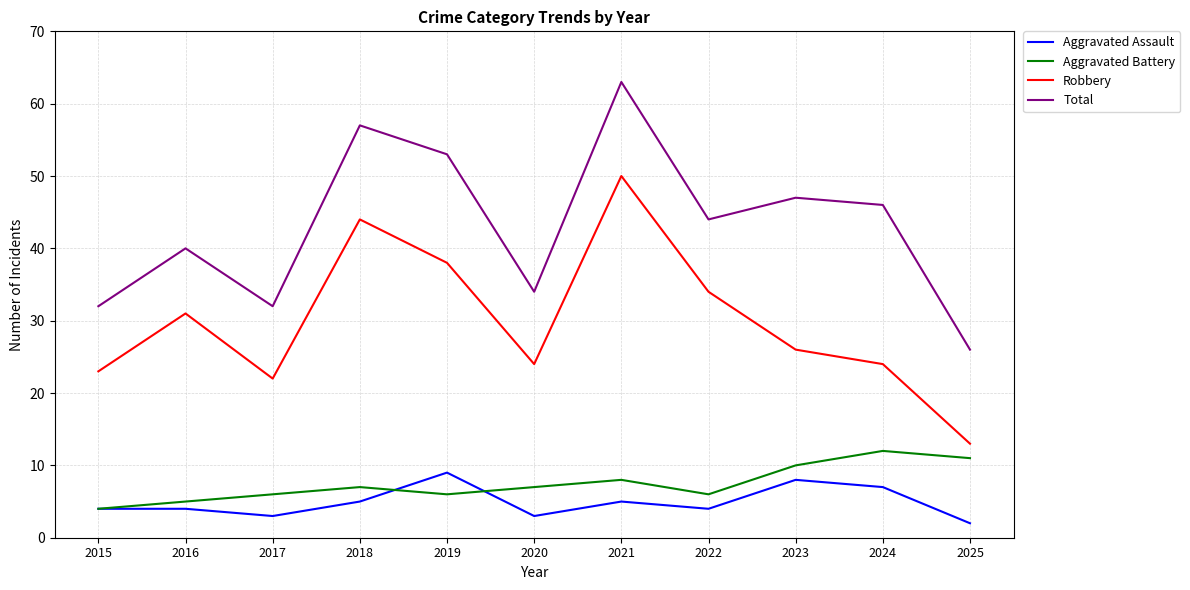

Reading left to right, list all the values displayed in this chart.

Aggravated Assault: 4	4	3	5	9	3	5	4	8	7	2
Aggravated Battery: 4	5	6	7	6	7	8	6	10	12	11
Robbery: 23	31	22	44	38	24	50	34	26	24	13
Total: 32	40	32	57	53	34	63	44	47	46	26